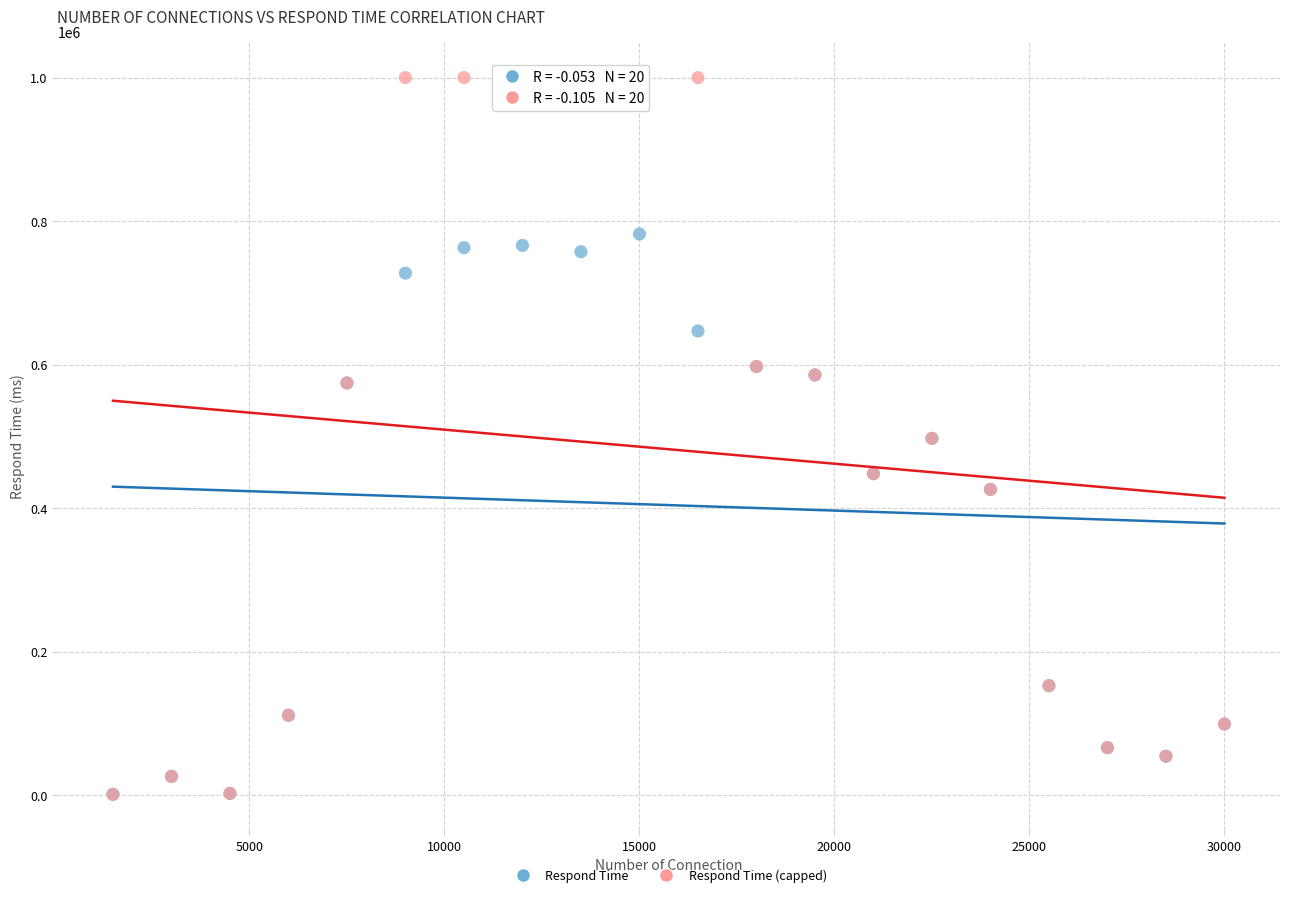

What are all the series names shown in the legend?

Respond Time, Respond Time (capped)